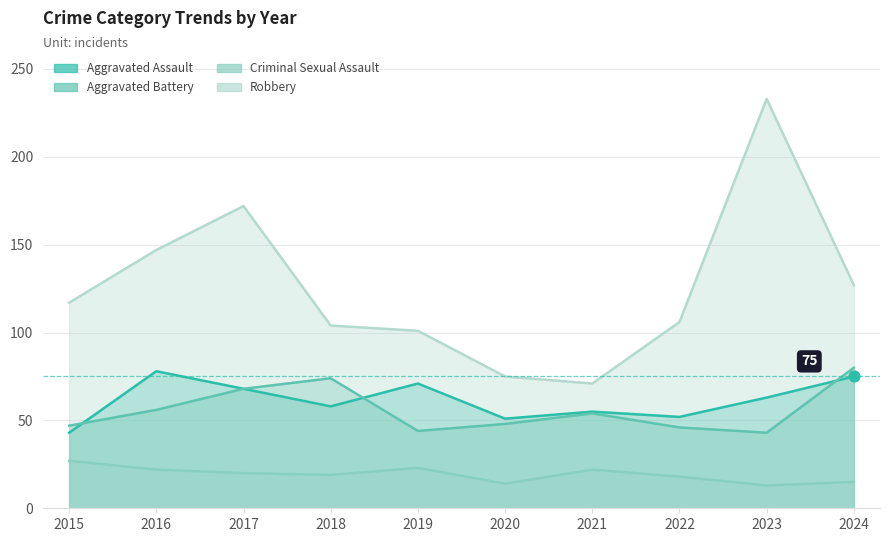

What are all the series names shown in the legend?

Aggravated Assault, Aggravated Battery, Criminal Sexual Assault, Robbery